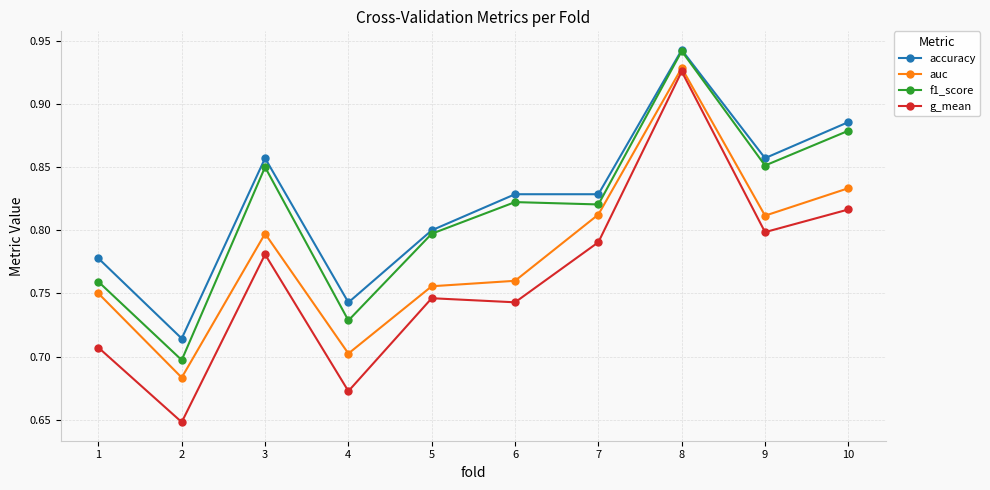

True or false: auc and f1_score cross at least once.

False